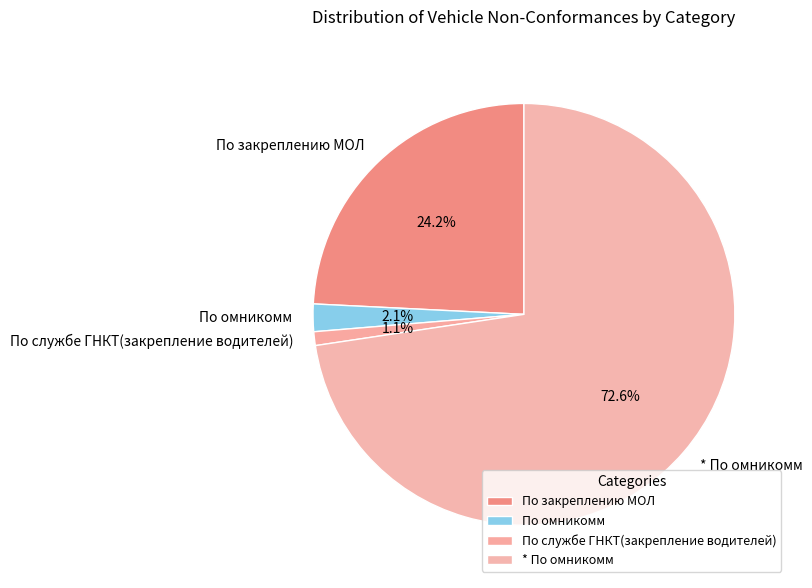

Count the number of slices in the pie.

4